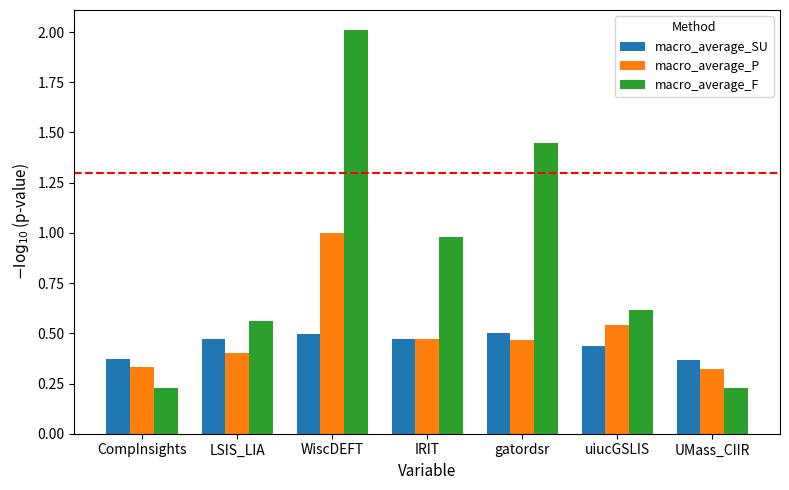

What is the spread (max minus min) of values at WiscDEFT?

1.5